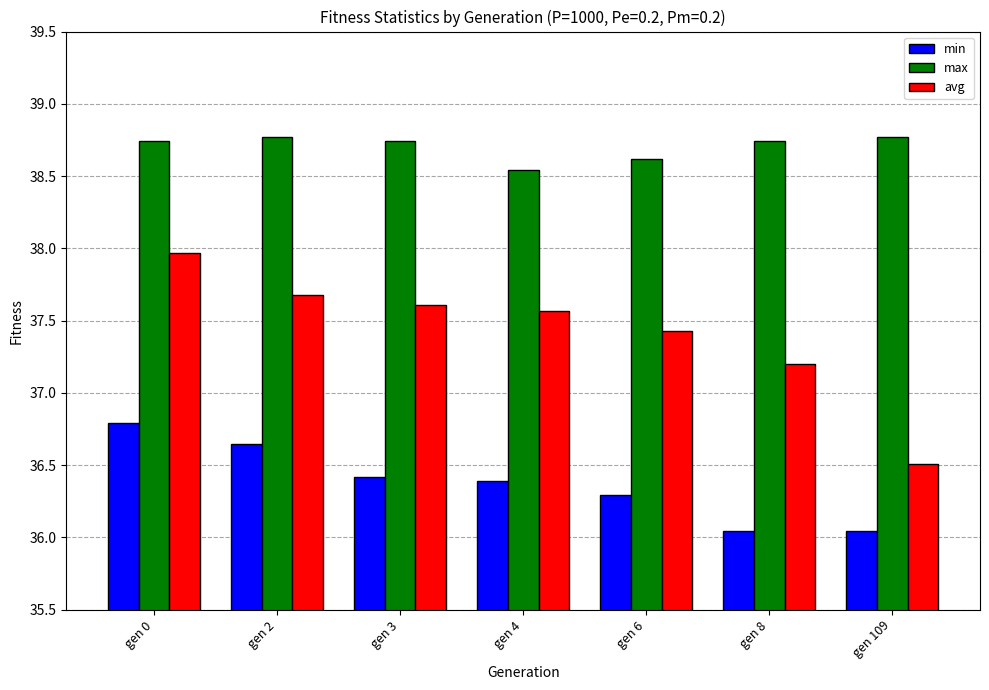

What is the total value across all series at gen 2?

113.1